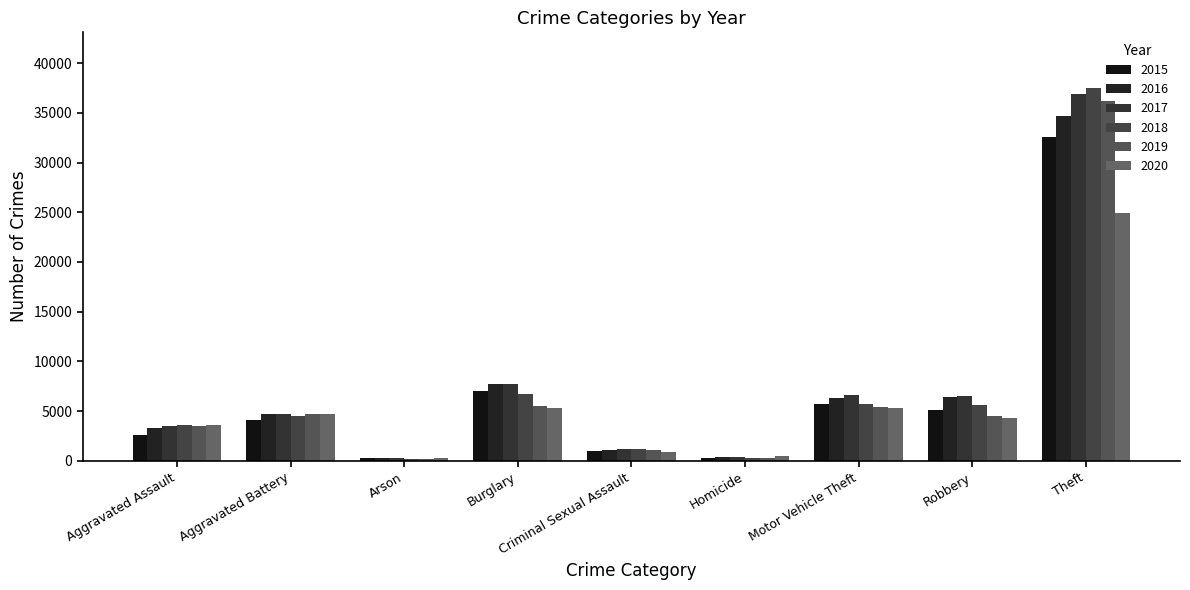

How many distinct data groups are displayed?

6